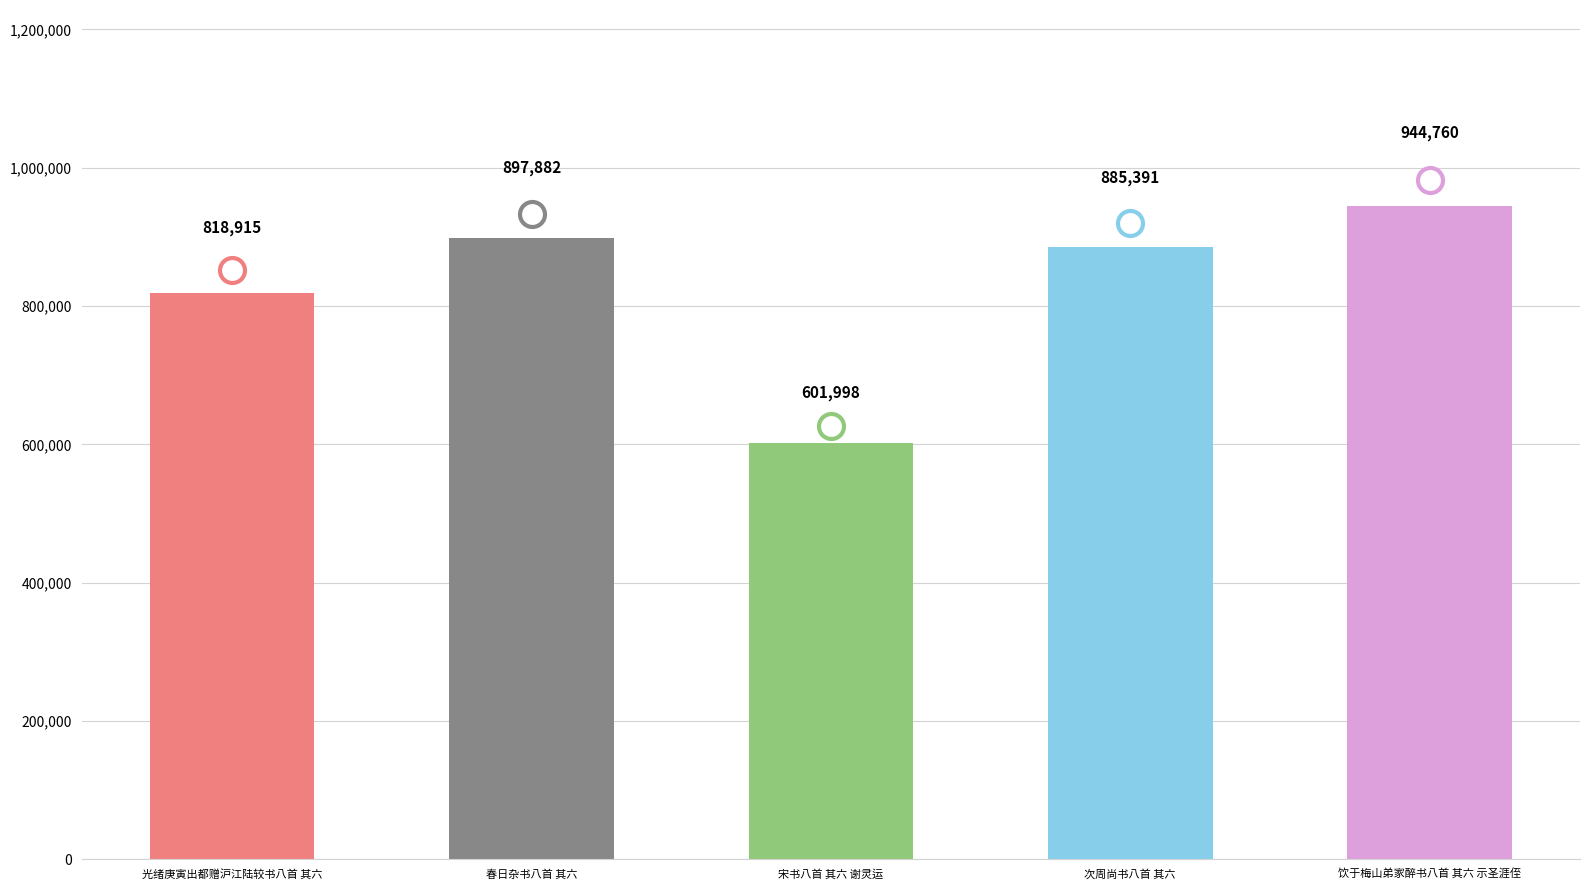

Reading left to right, what are all the values shown in this chart?

818915	897882	601998	885391	944760